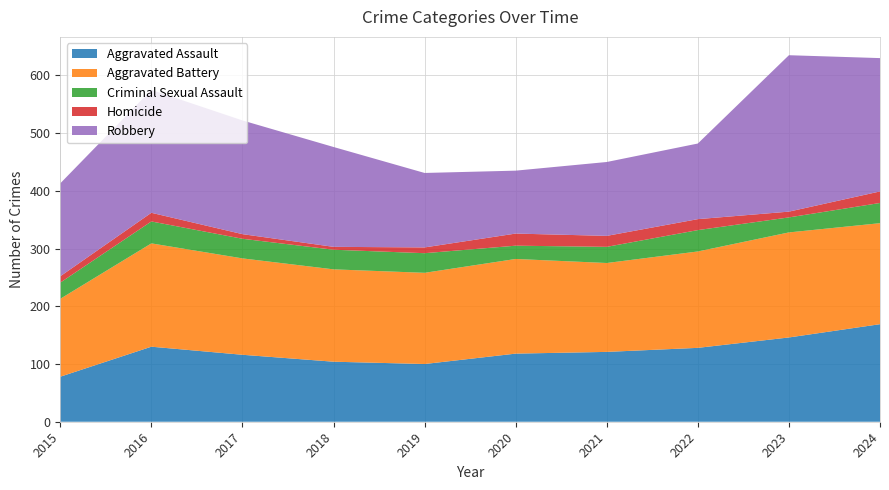

Reading left to right, extract all data points from this chart.

Aggravated Assault: 2015=78	2016=130	2017=116	2018=104	2019=100	2020=118	2021=121	2022=128	2023=146	2024=169
Aggravated Battery: 2015=135	2016=179	2017=167	2018=160	2019=158	2020=164	2021=154	2022=167	2023=182	2024=175
Criminal Sexual Assault: 2015=28	2016=38	2017=34	2018=34	2019=34	2020=23	2021=28	2022=37	2023=26	2024=35
Homicide: 2015=11	2016=15	2017=8	2018=5	2019=10	2020=21	2021=19	2022=19	2023=10	2024=20
Robbery: 2015=161	2016=213	2017=197	2018=173	2019=129	2020=109	2021=128	2022=131	2023=271	2024=231